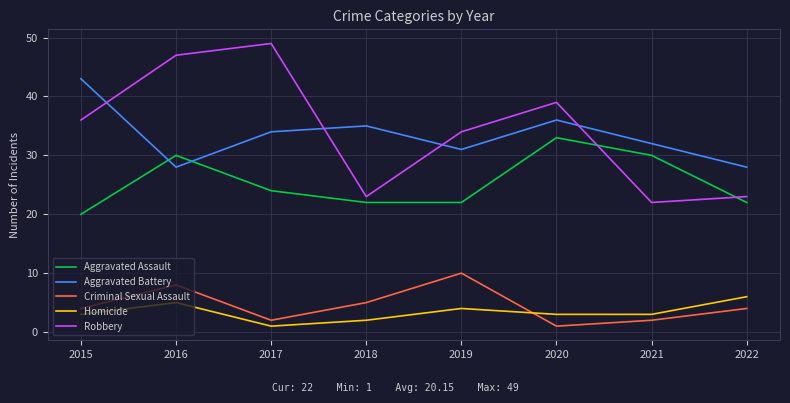

Reading left to right, transcribe all the data shown in this chart.

Aggravated Assault: 20	30	24	22	22	33	30	22
Aggravated Battery: 43	28	34	35	31	36	32	28
Criminal Sexual Assault: 4	8	2	5	10	1	2	4
Homicide: 3	5	1	2	4	3	3	6
Robbery: 36	47	49	23	34	39	22	23